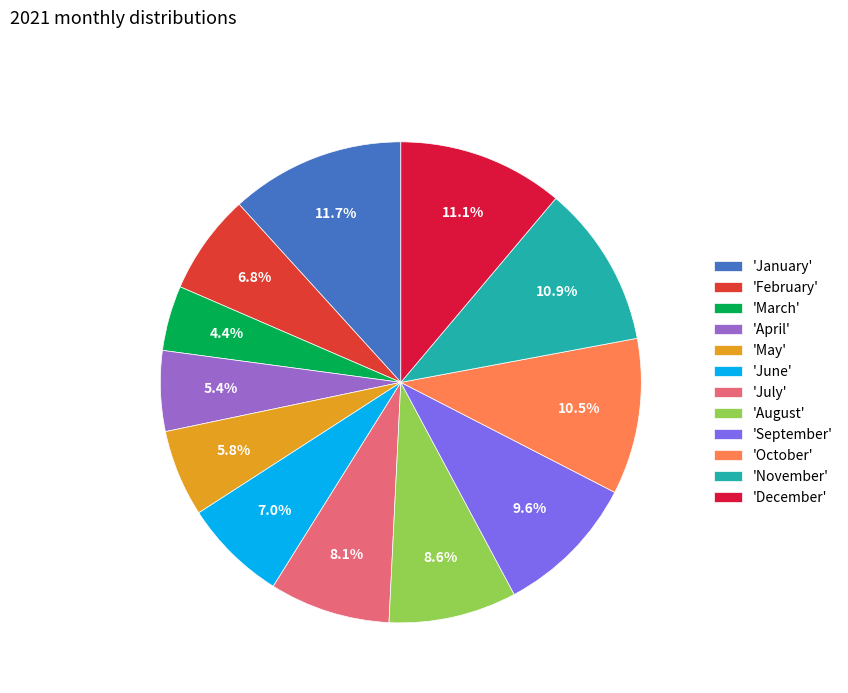

Approximately how many times larger is the value at 'January' compared to 'August'?

1.4